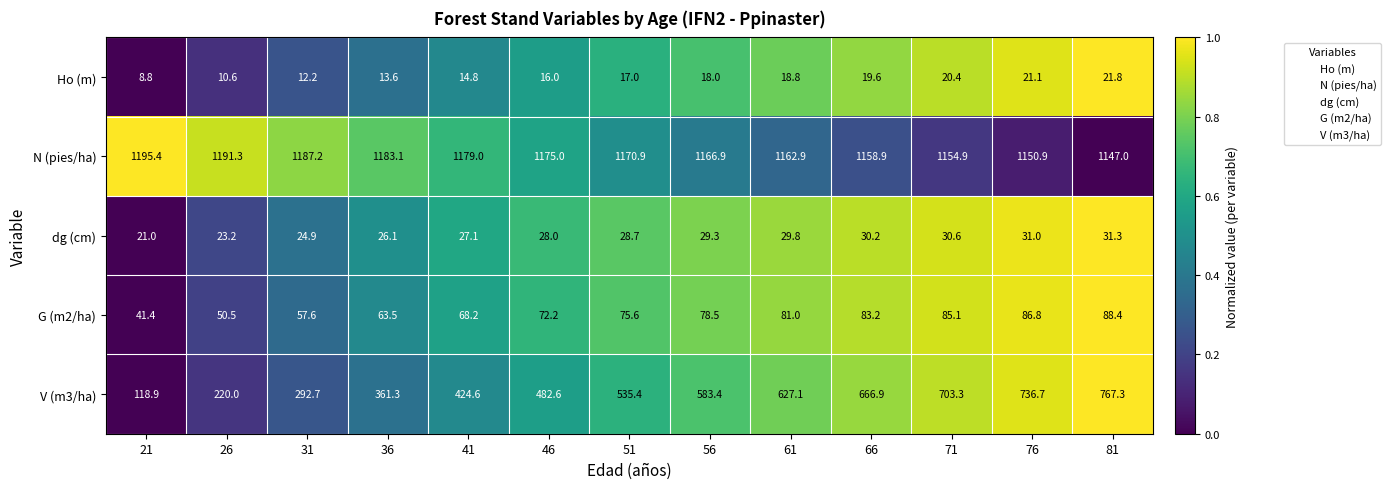

What is the sum of all V (m3/ha) values?

6520.2